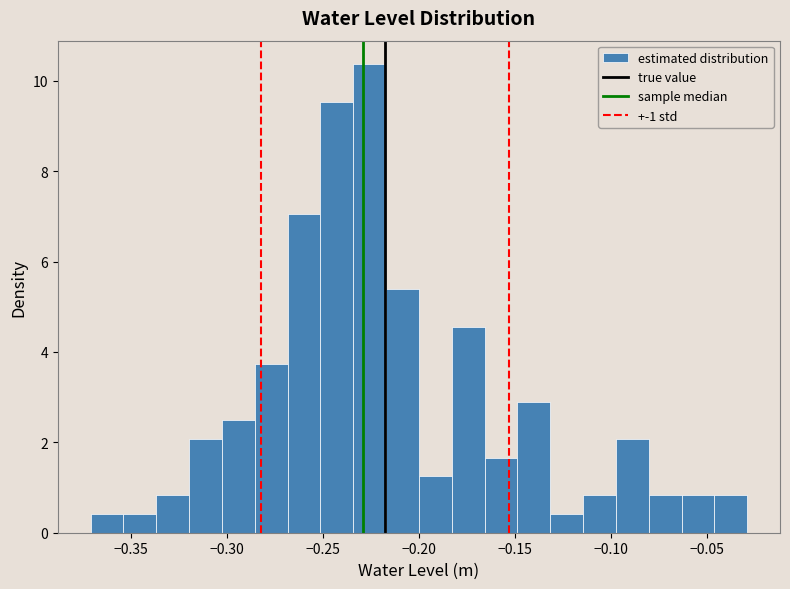

Read against the x-axis, roughly where is the centre of the tallest bar?

-0.225